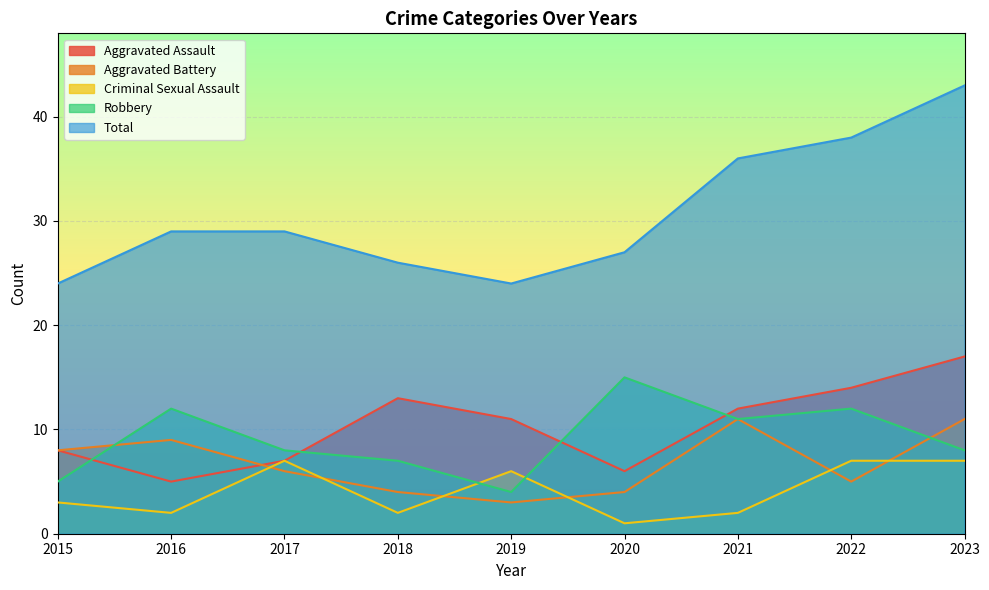

At which category is the sum across all series the highest?

2023